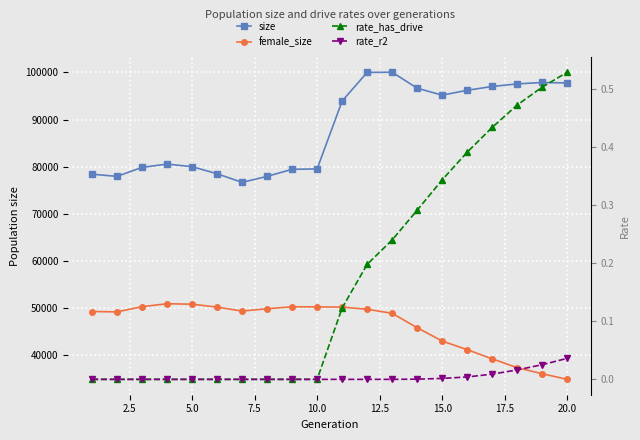

Count the rate_has_drive values in the range 0 to 1.

20